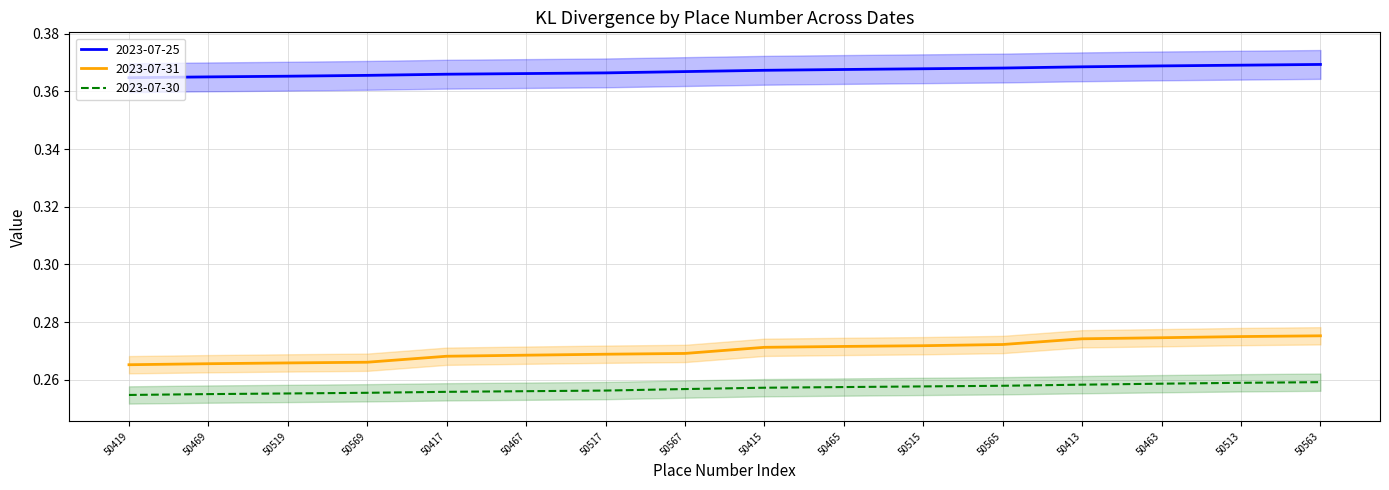

What is the value of the 2023-07-30 point at the 16th from the left?

0.3